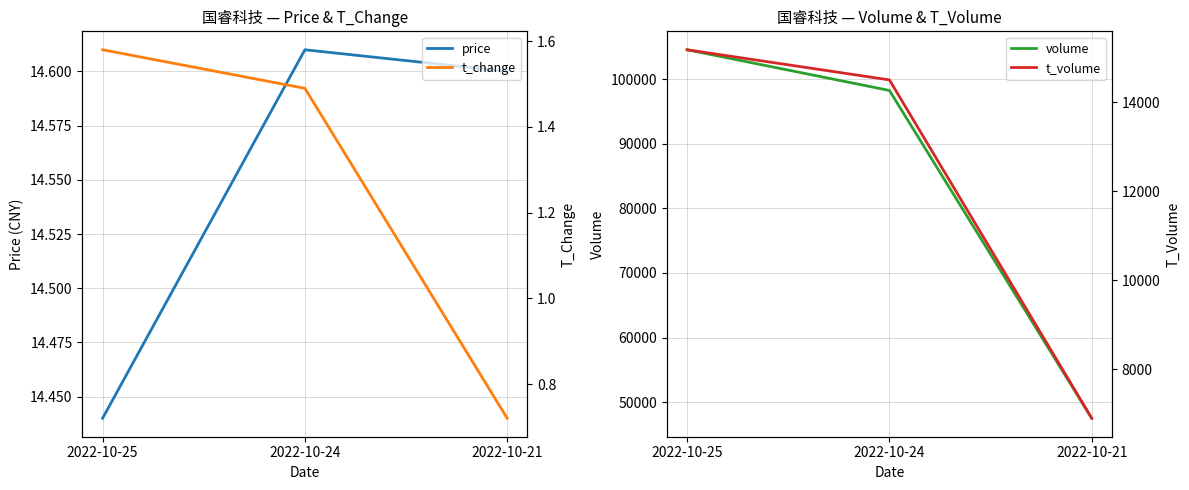

Where is volume nearest to the value 76025?

2022-10-24